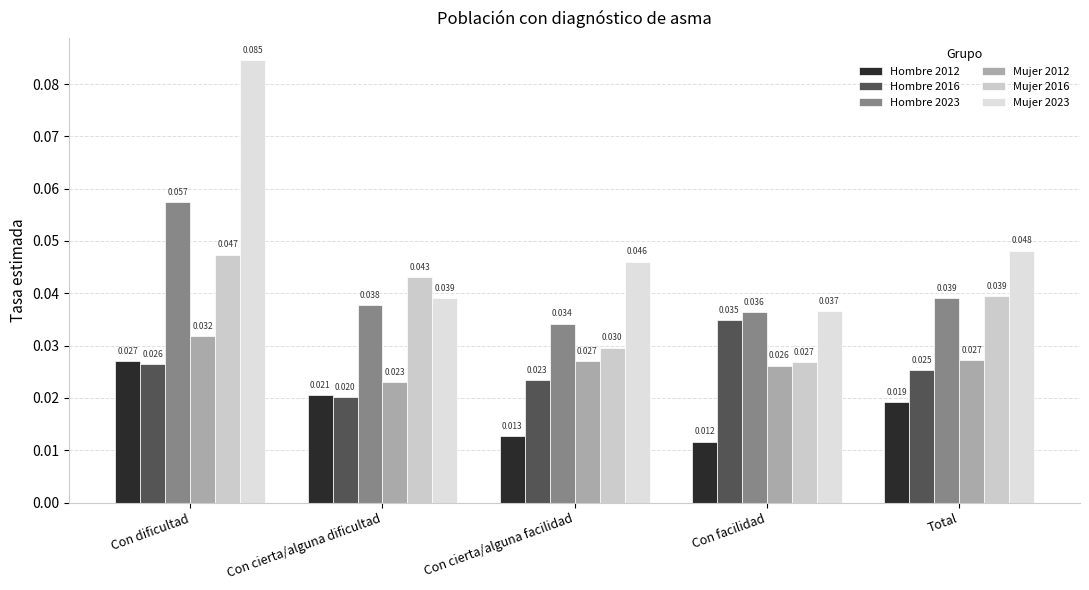

What is the label of the 3rd bar from the left?

Con cierta/alguna facilidad